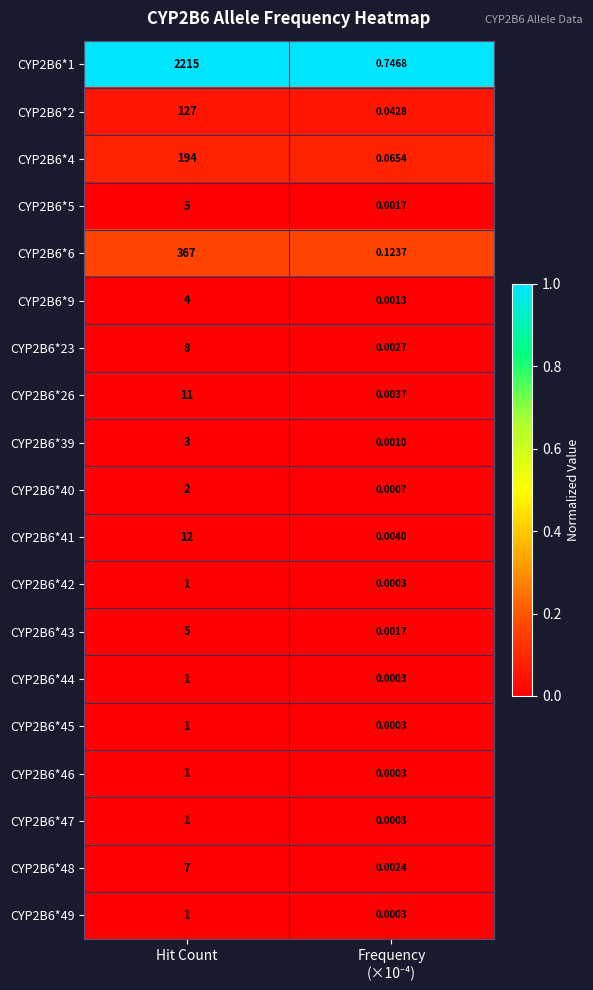

Which category has the highest value across all series?

Hit Count